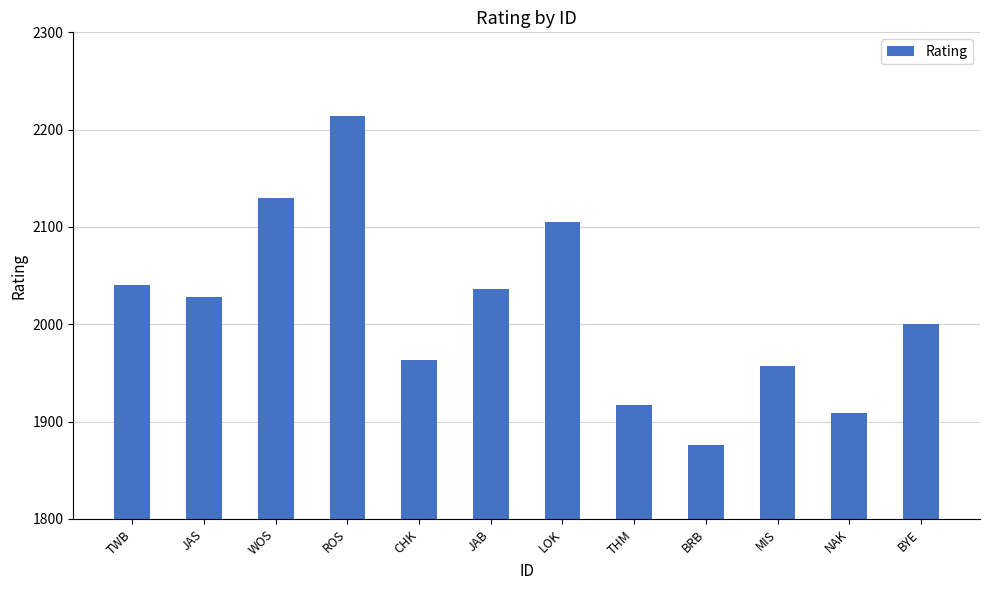

What is the sum of the values at JAB and CHK?

3999